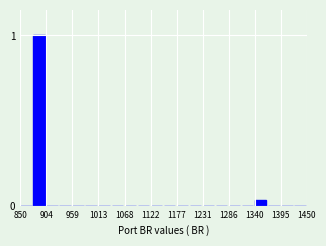

Read against the x-axis, roughly where is the centre of the tallest bar?

890